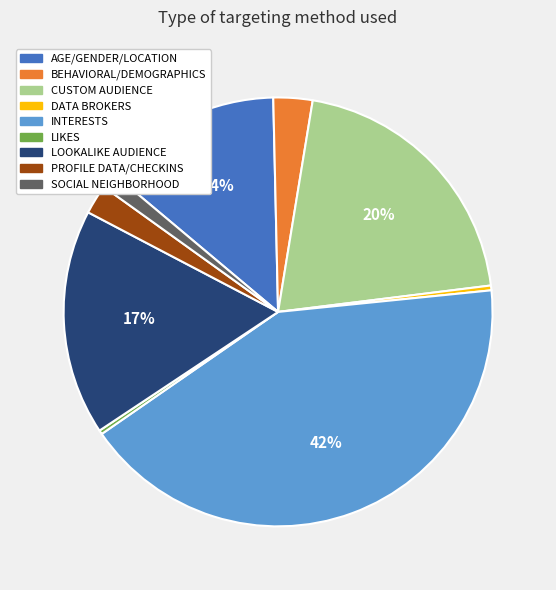

To the nearest percent, what is the difference between the SOCIAL NEIGHBORHOOD and LIKES slice percentages?

1%